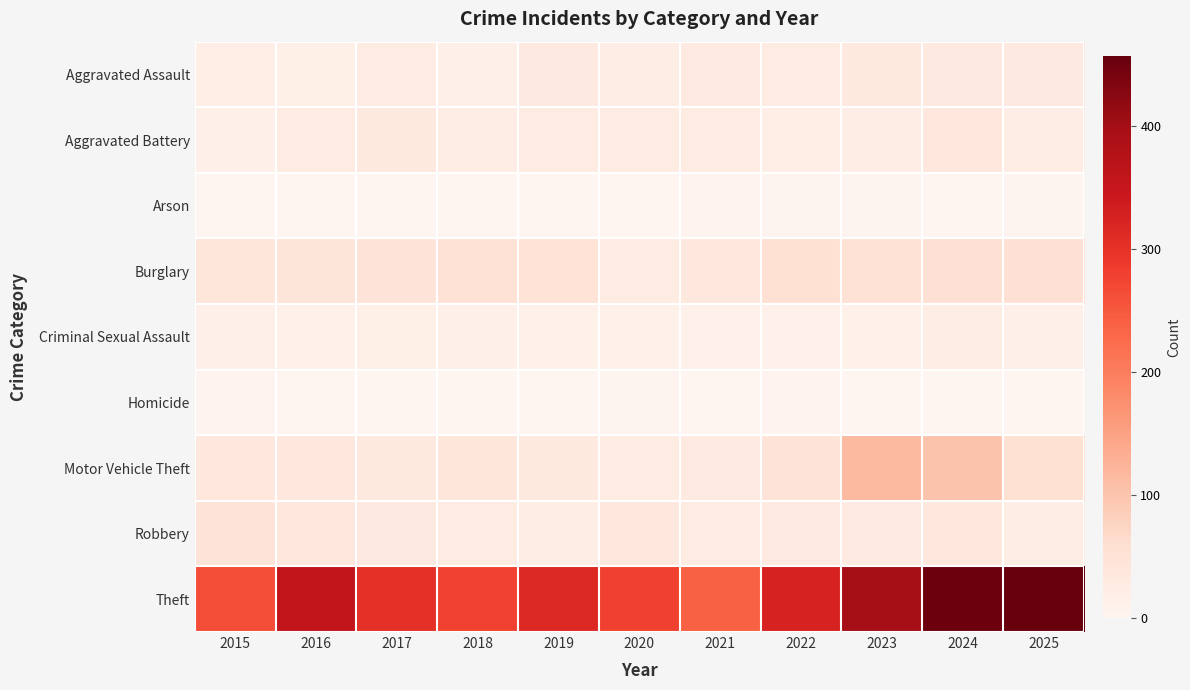

Reading left to right, what are all the values shown in this chart?

Aggravated Assault: 2015=19	2016=17	2017=25	2018=13	2019=31	2020=20	2021=29	2022=24	2023=33	2024=31	2025=32
Aggravated Battery: 2015=14	2016=27	2017=33	2018=22	2019=26	2020=25	2021=24	2022=18	2023=21	2024=37	2025=22
Arson: 2015=0	2016=0	2017=1	2018=1	2019=1	2020=1	2021=5	2022=3	2023=2	2024=1	2025=2
Burglary: 2015=40	2016=42	2017=46	2018=50	2019=49	2020=28	2021=38	2022=55	2023=50	2024=52	2025=52
Criminal Sexual Assault: 2015=13	2016=11	2017=17	2018=13	2019=11	2020=12	2021=10	2022=10	2023=12	2024=22	2025=14
Homicide: 2015=5	2016=1	2017=1	2018=0	2019=0	2020=2	2021=1	2022=4	2023=1	2024=0	2025=0
Motor Vehicle Theft: 2015=34	2016=38	2017=33	2018=40	2019=33	2020=24	2021=29	2022=45	2023=115	2024=101	2025=55
Robbery: 2015=45	2016=39	2017=32	2018=25	2019=22	2020=34	2021=27	2022=30	2023=30	2024=34	2025=23
Theft: 2015=261	2016=357	2017=303	2018=276	2019=314	2020=278	2021=239	2022=324	2023=397	2024=451	2025=457